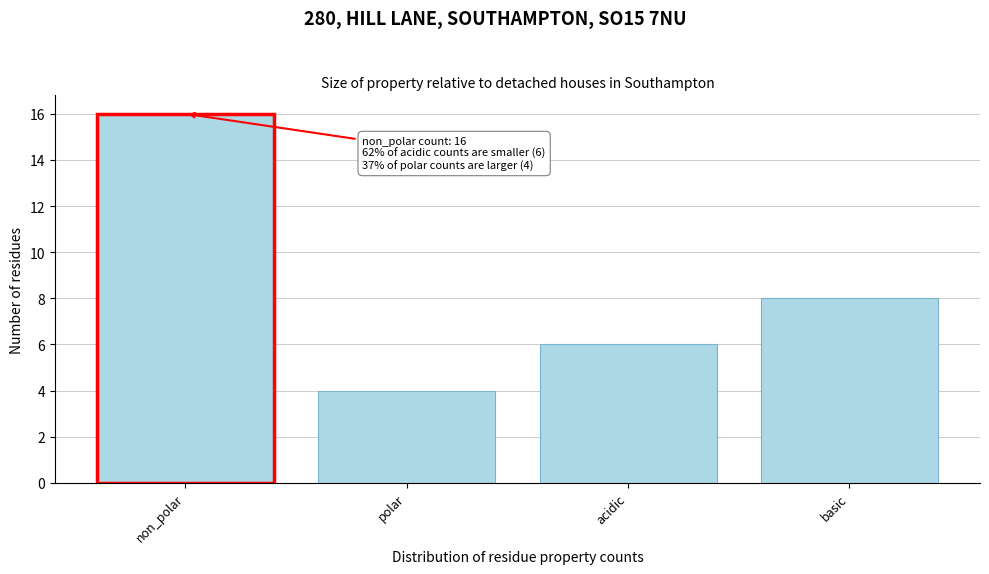

Reading right to left, list all the values displayed in this chart.

basic=8	acidic=6	polar=4	non_polar=16